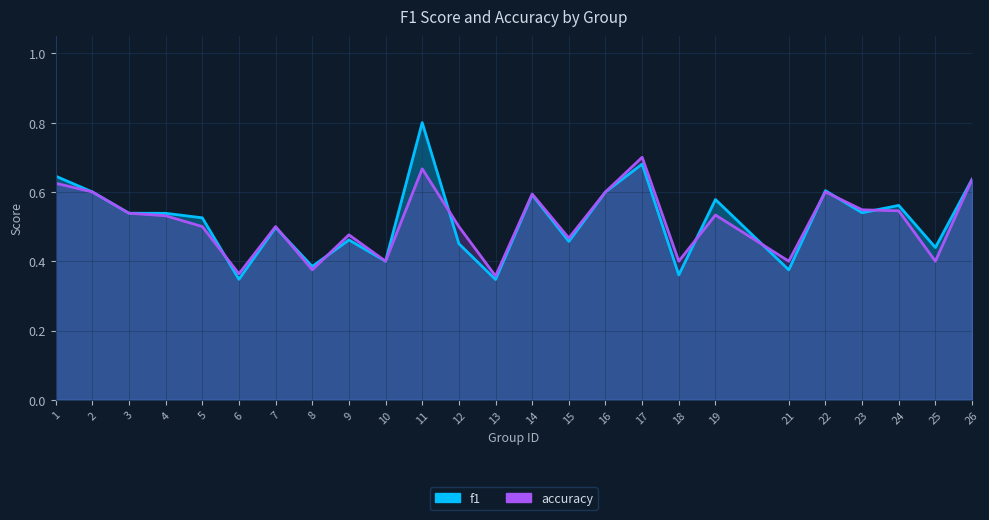

List the series in order of their overall mean, highest first.

f1, accuracy